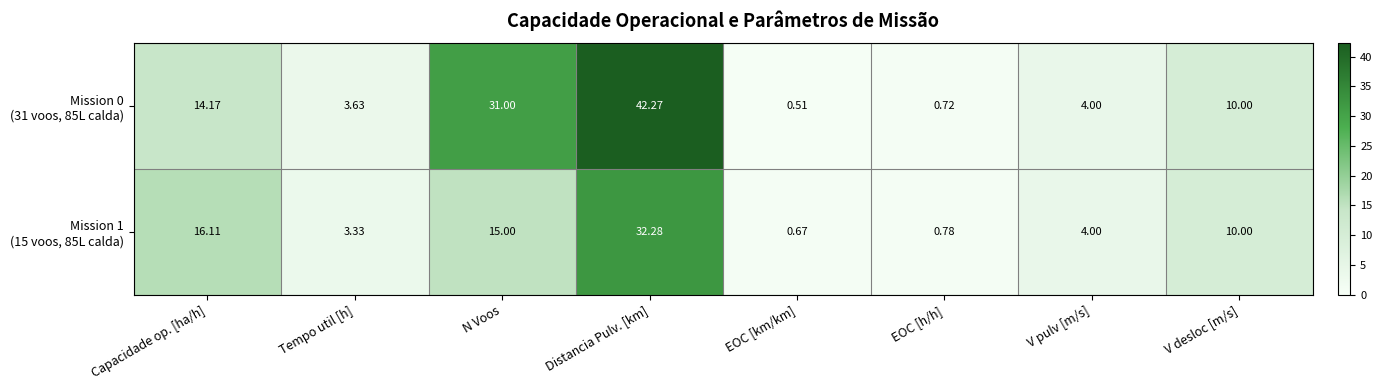

Which category has the lowest value across all series?

EOC [km/km]